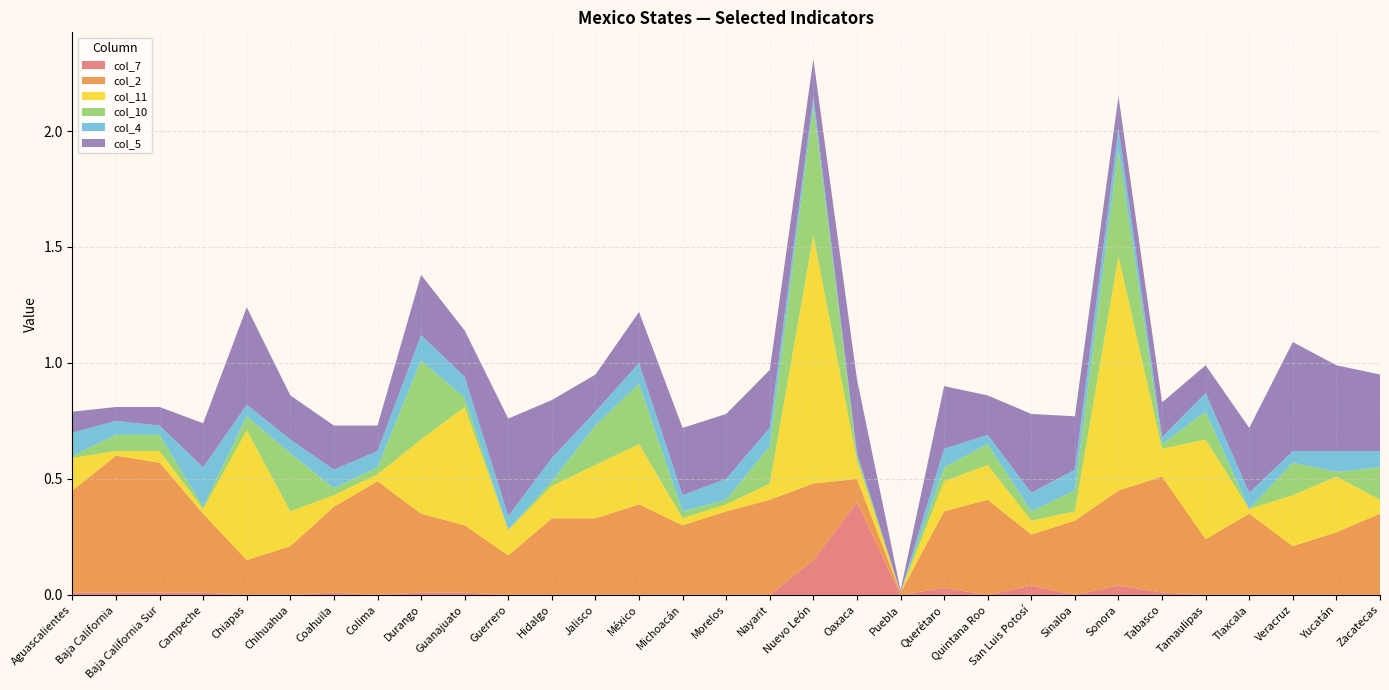

Reading right to left, extract all data points from this chart.

col_7: 0.0	0.0	0.0	0.0	0.0	0.0	0.0	0.0	0.0	0.0	0.0	0.0	0.4	0.1	0.0	0.0	0.0	0.0	0.0	0.0	0.0	0.0	0.0	0.0	0.0	0.0	0.0	0.0	0.0	0.0	0.0
col_2: 0.3	0.3	0.2	0.3	0.2	0.5	0.4	0.3	0.2	0.4	0.3	0.0	0.1	0.3	0.4	0.4	0.3	0.4	0.3	0.3	0.2	0.3	0.3	0.5	0.4	0.2	0.1	0.3	0.6	0.6	0.4
col_11: 0.1	0.2	0.2	0.0	0.4	0.1	1.0	0.0	0.1	0.1	0.1	0.0	0.1	1.1	0.1	0.0	0.0	0.3	0.2	0.1	0.1	0.5	0.3	0.0	0.1	0.1	0.6	0.0	0.1	0.0	0.1
col_10: 0.1	0.0	0.1	0.0	0.1	0.0	0.5	0.1	0.0	0.1	0.1	0.0	0.0	0.6	0.2	0.0	0.0	0.3	0.2	0.0	0.0	0.0	0.3	0.0	0.0	0.2	0.1	0.0	0.1	0.1	0.0
col_4: 0.1	0.1	0.1	0.1	0.1	0.0	0.1	0.1	0.1	0.0	0.1	0.0	0.0	0.0	0.1	0.1	0.1	0.1	0.1	0.1	0.1	0.1	0.1	0.1	0.1	0.1	0.1	0.2	0.0	0.1	0.1
col_5: 0.3	0.4	0.5	0.3	0.1	0.1	0.1	0.2	0.3	0.2	0.3	0.0	0.3	0.2	0.2	0.3	0.3	0.2	0.2	0.2	0.4	0.2	0.3	0.1	0.2	0.2	0.4	0.2	0.1	0.1	0.1